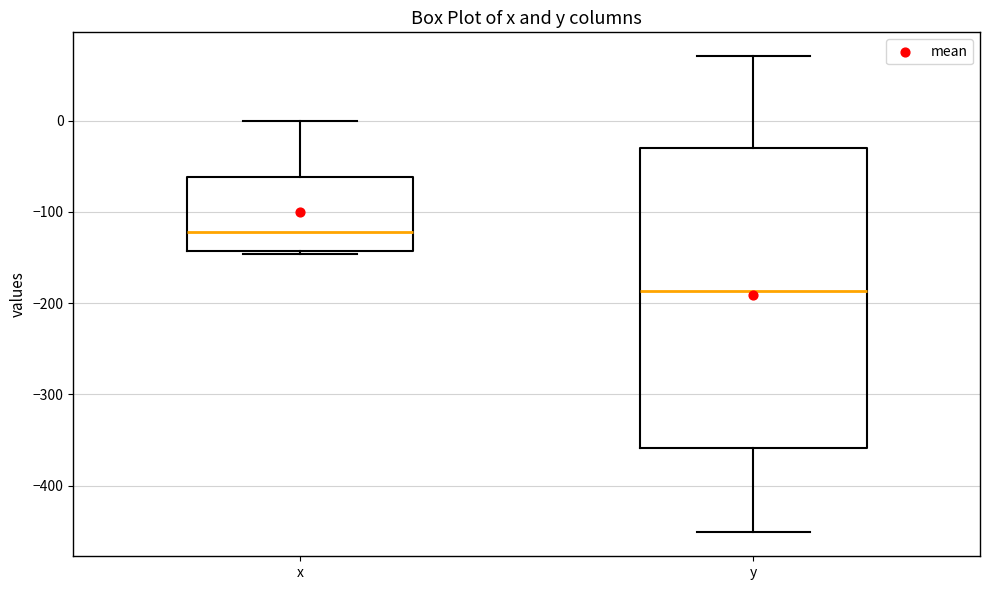

Where does the upper whisker of the box for y end on the y-axis? The values are not printed on the chart, so give them approximately, as read against the axis.

70